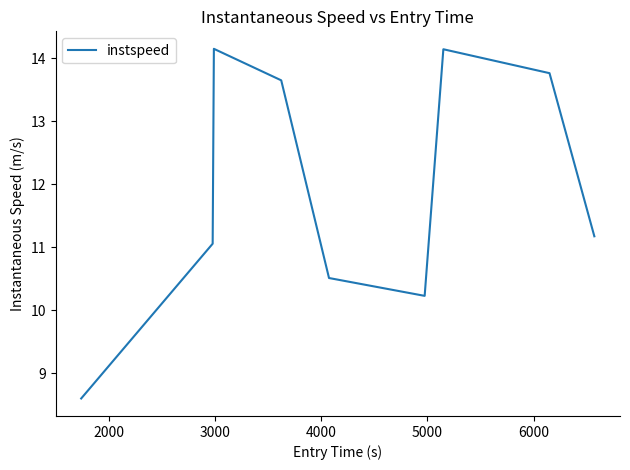

What is the smallest value displayed?

8.6